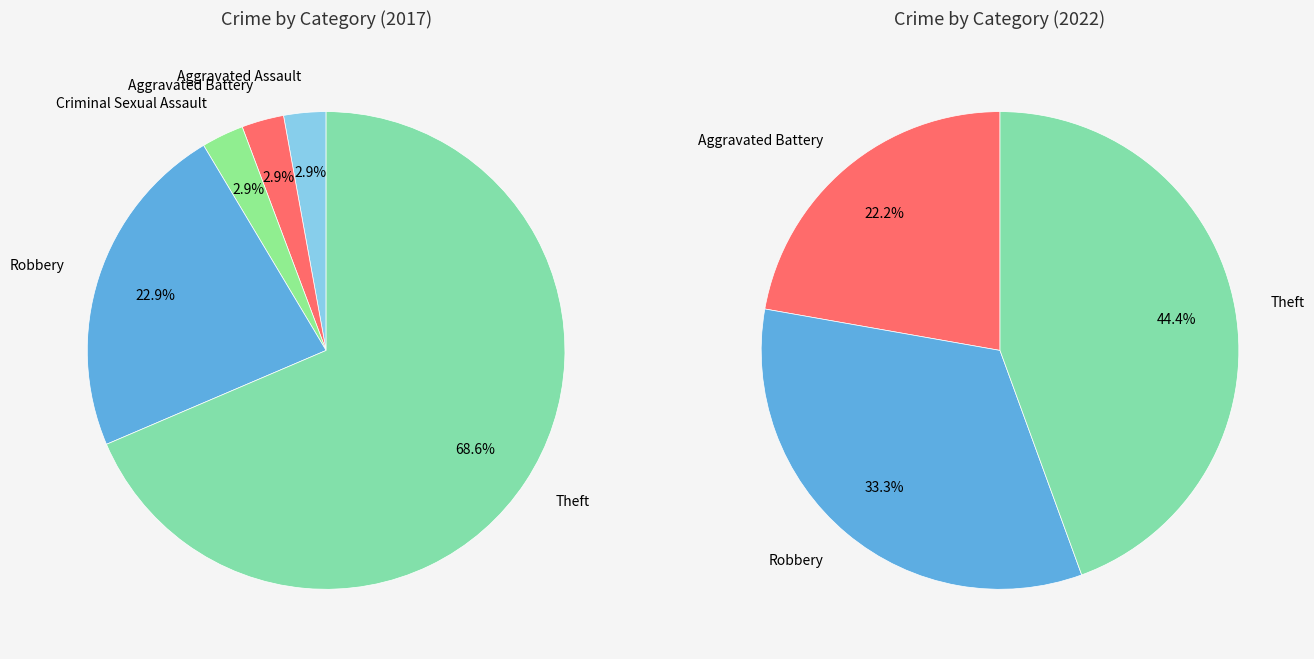

To the nearest percent, what portion does values_2022 represent?

22%